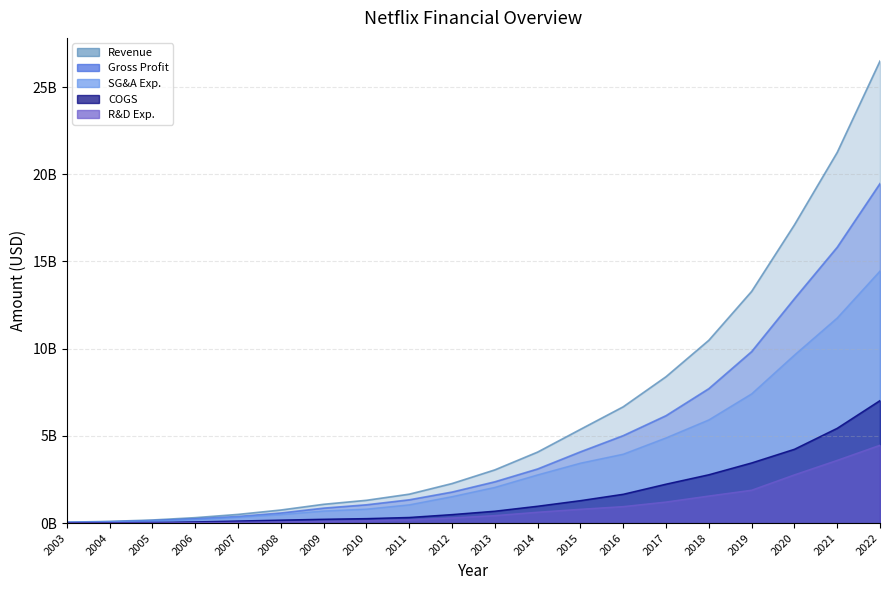

Which series has the largest total across all categories?

Revenue